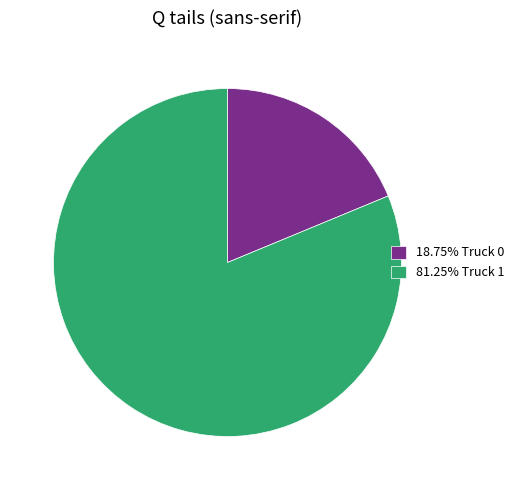

Is there a majority slice in this chart?

Yes